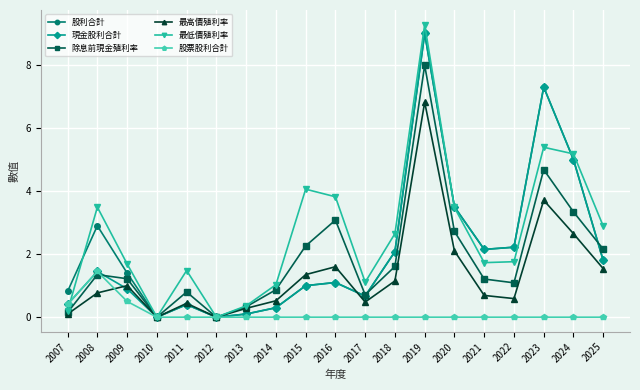

At which category does 現金股利合計 reach its first local valley?

2010